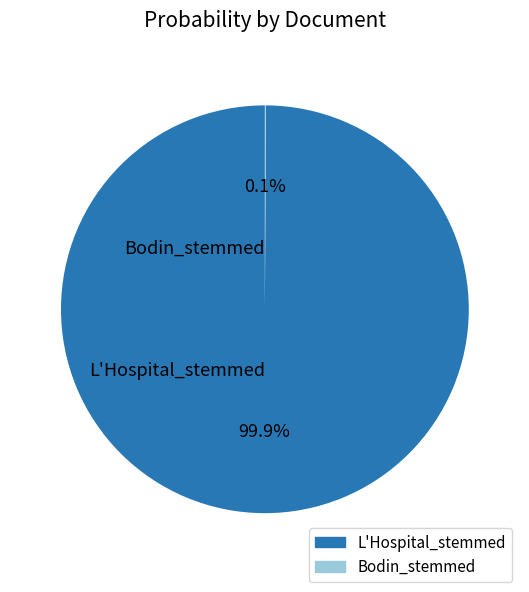

What is the largest slice in the pie chart?

L'Hospital_stemmed